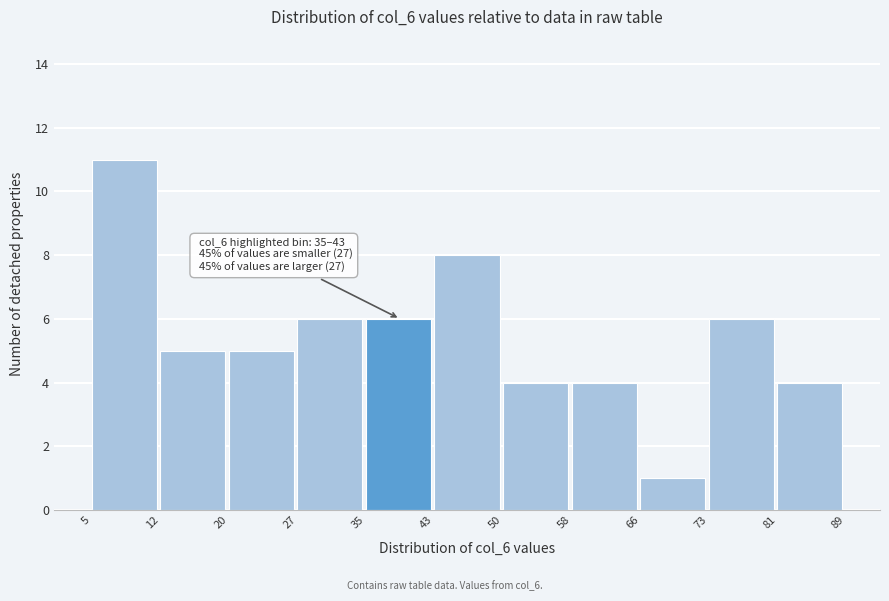

Over which range of the x-axis is the bar tallest?

5 to 12